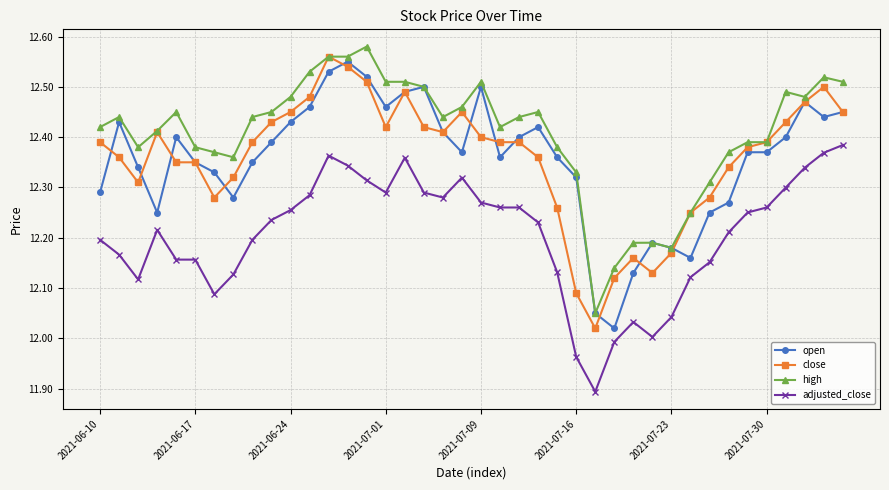

What is the difference between the maximum and minimum values in the high series?

0.5